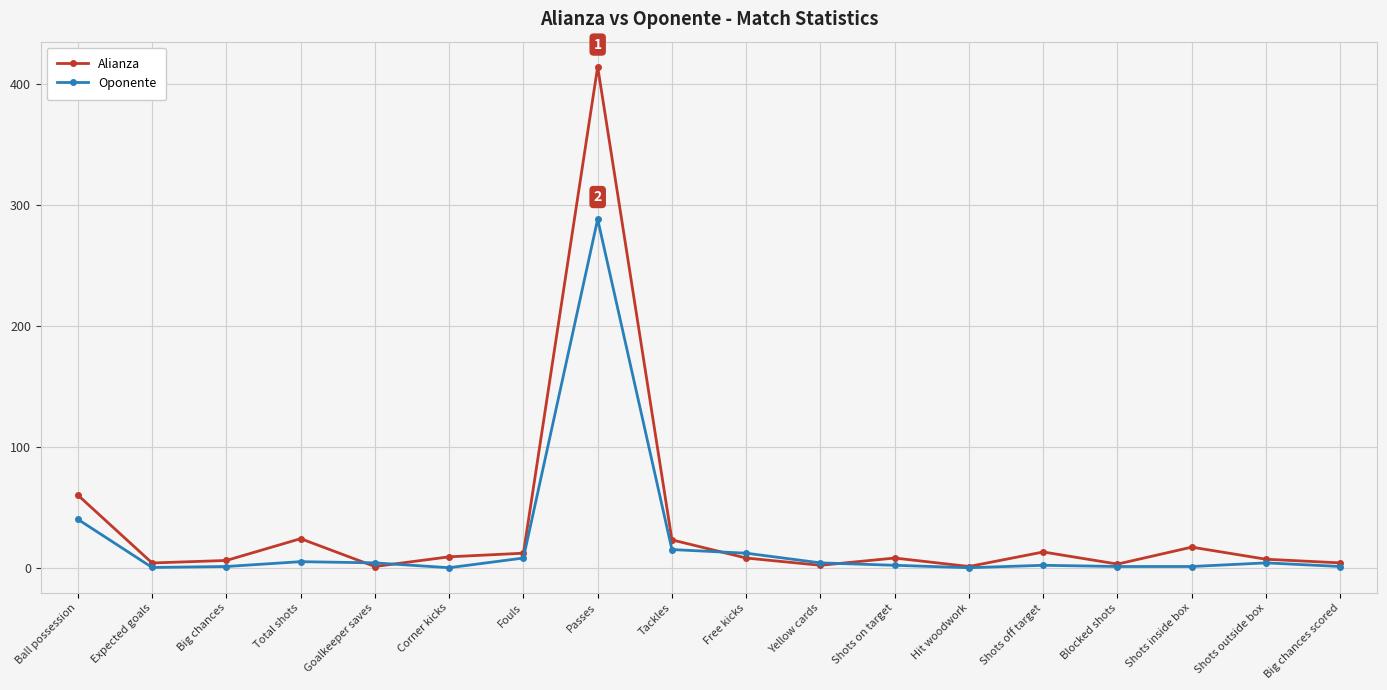

The Oponente series shows 288.0 at Passes. True or false?

True